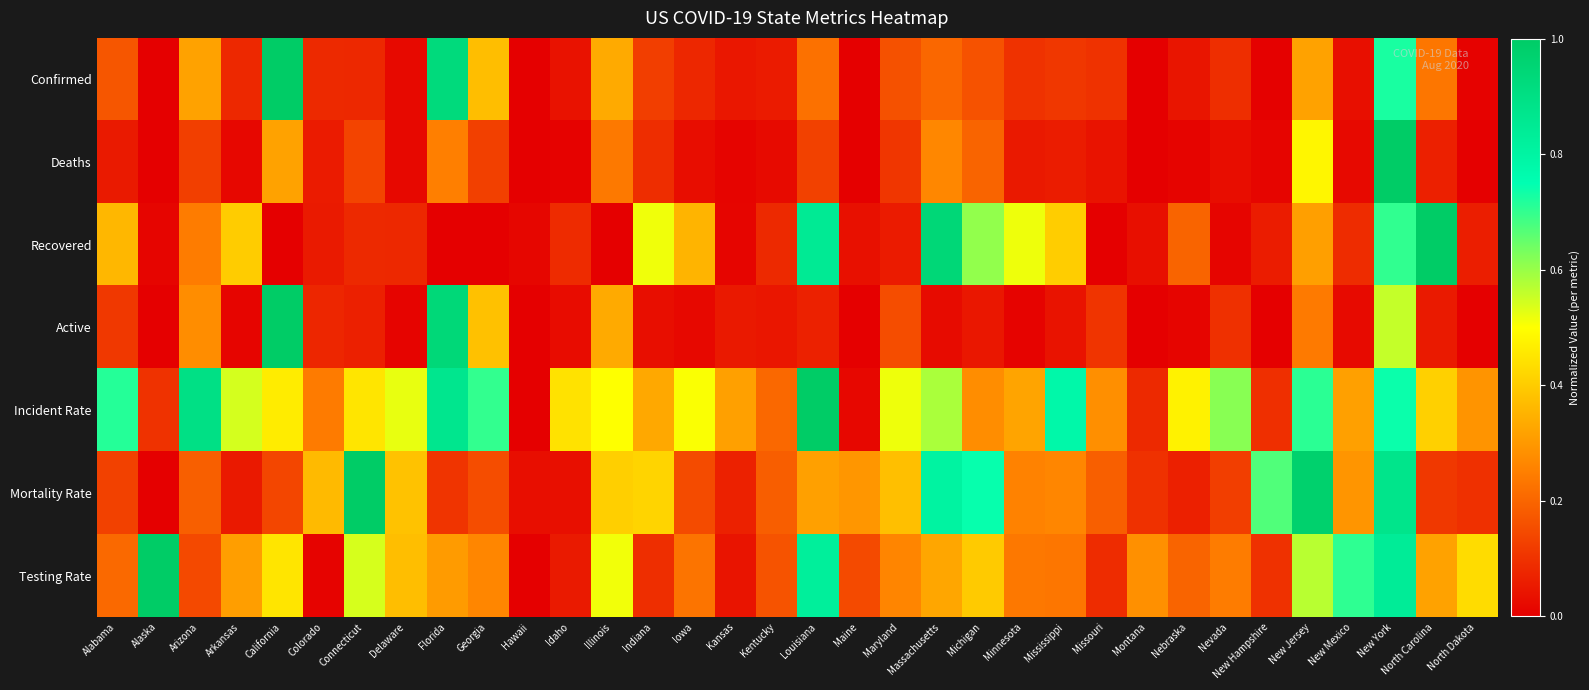

At which category is the sum across all series the highest?

New York